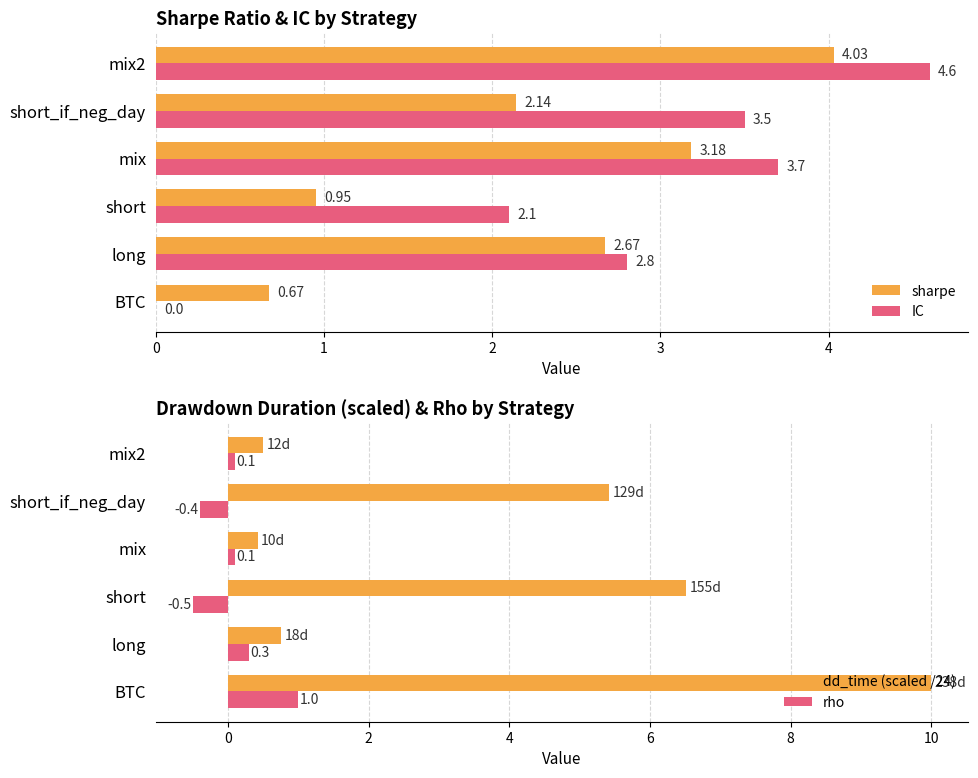

What is the difference between the maximum and minimum values in the dd_time (scaled /24) series?

9.6